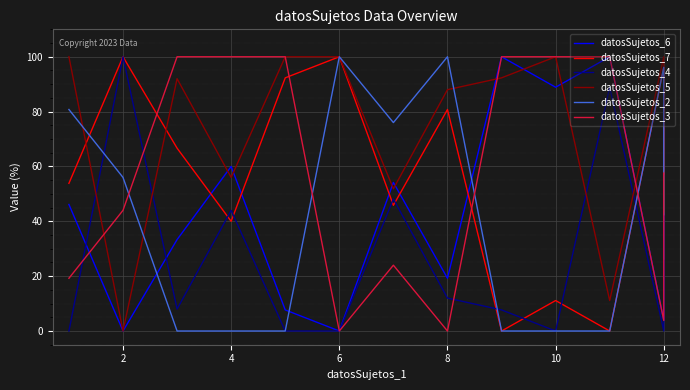

What is the total value across all series at 2?

300.0